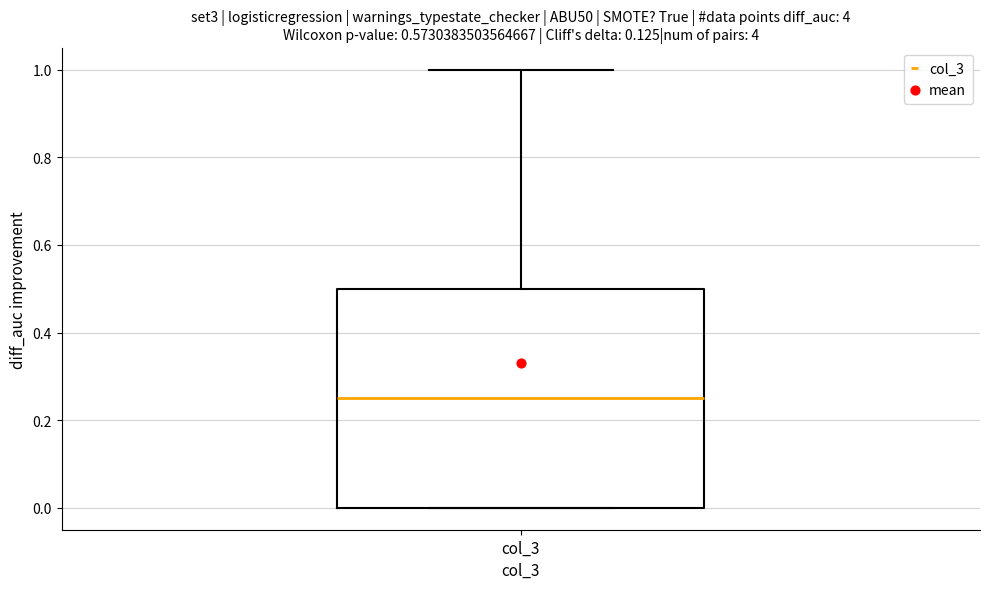

Where does the median line of the box for col_3 sit on the y-axis? The values are not printed on the chart, so give them approximately, as read against the axis.

0.26